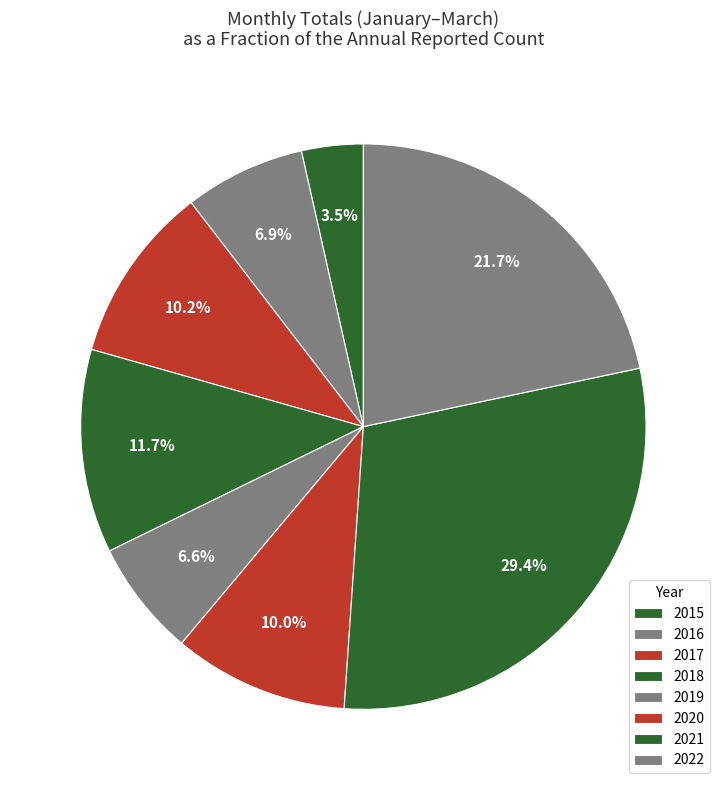

Is 2015 the majority of the pie?

No